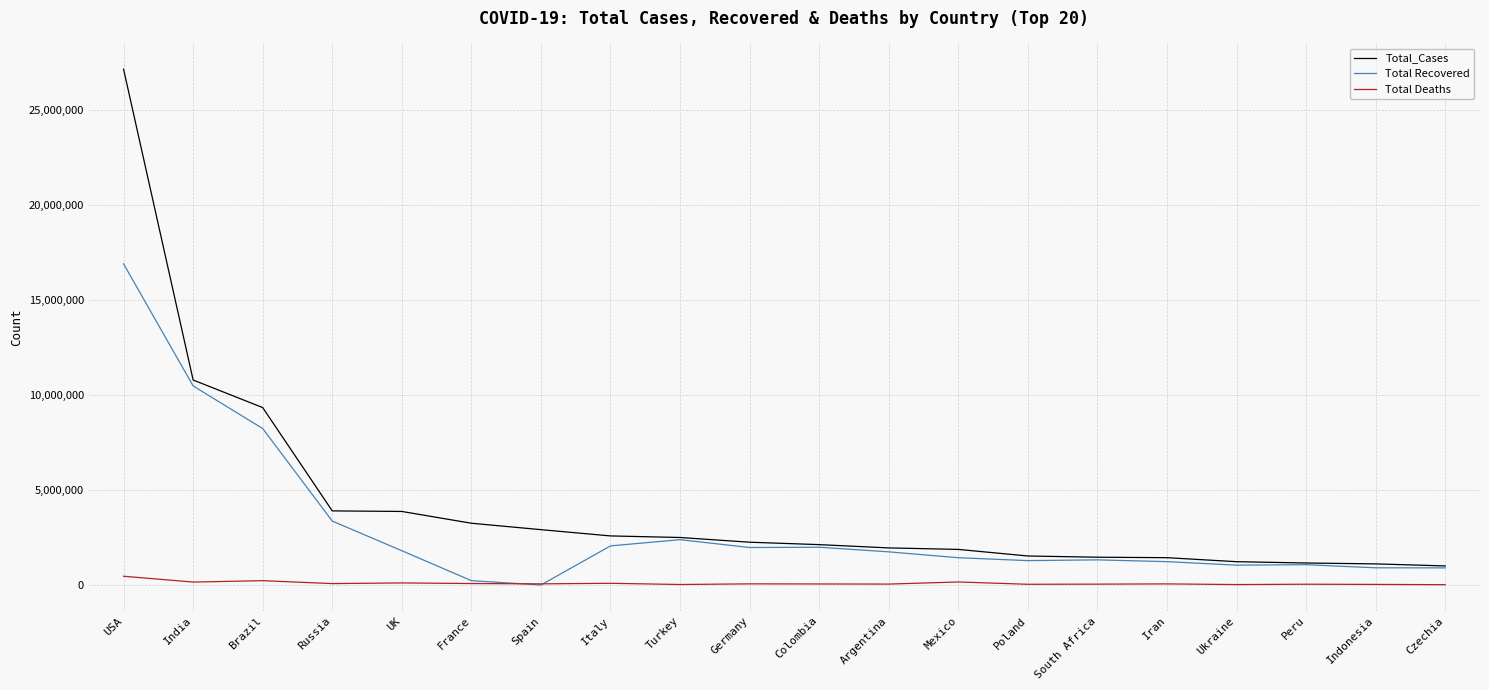

What is the spread (max minus min) of values at USA?

26688594